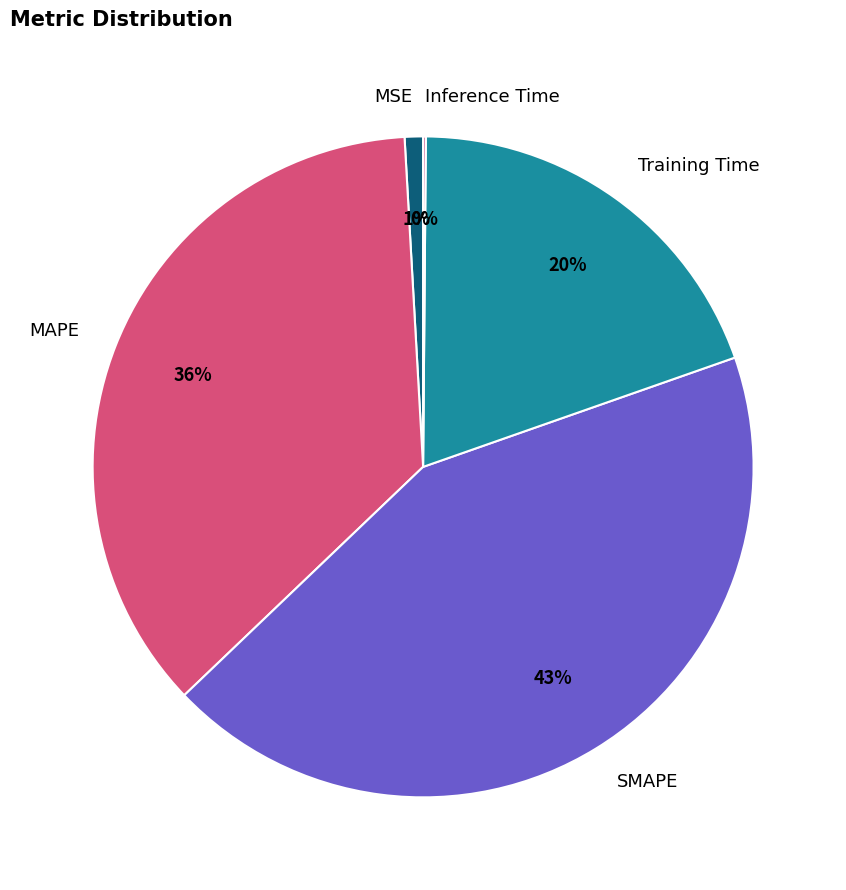

To the nearest percent, what is the average slice percentage?

20%